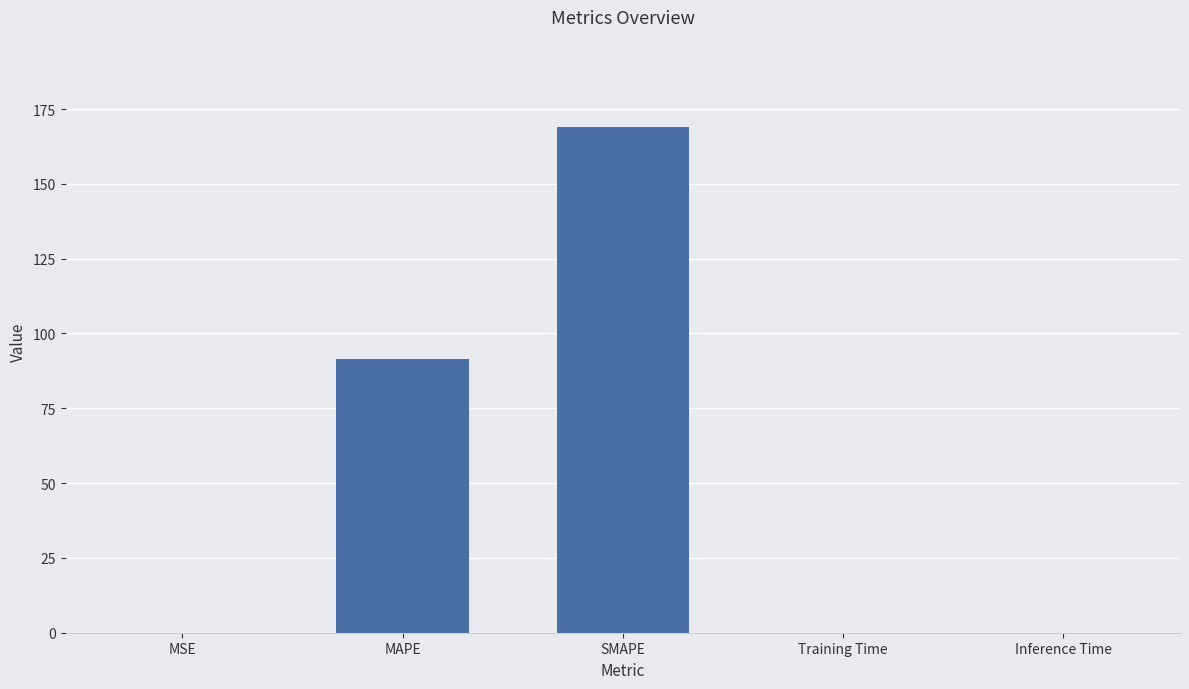

Which label corresponds to the largest value in the chart?

SMAPE